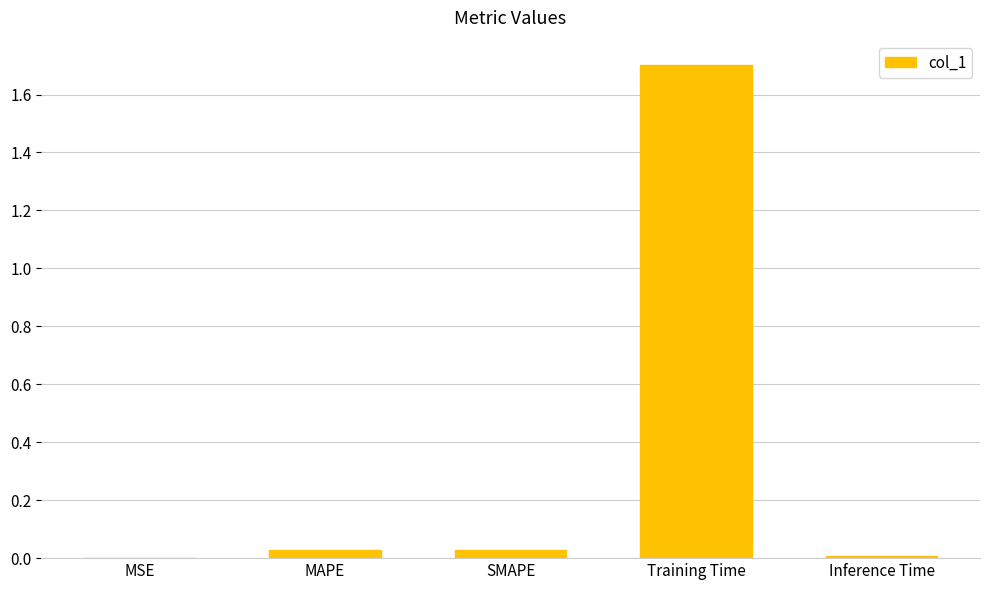

What value does the data have at Training Time?

1.7